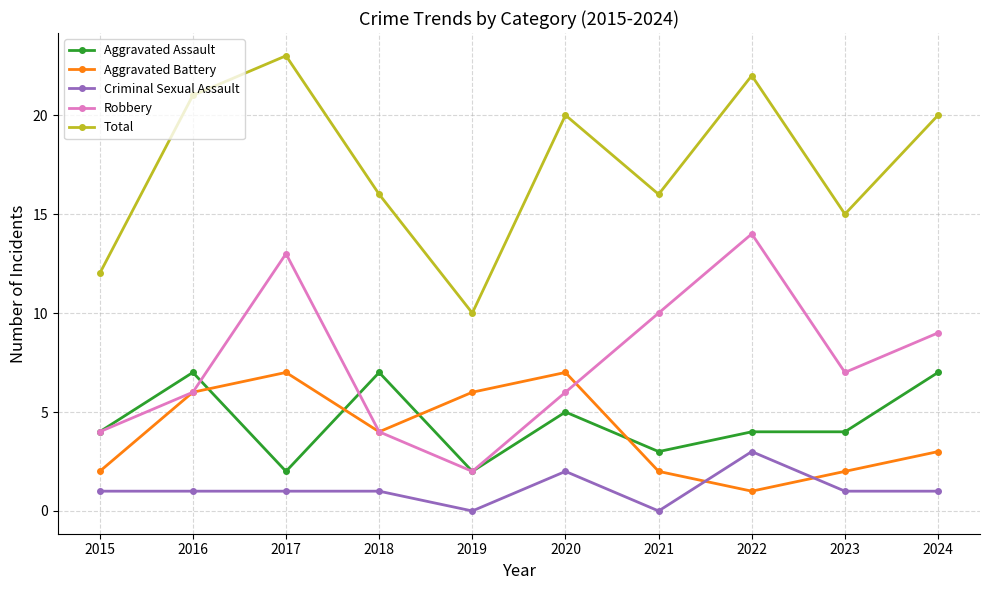

True or false: Aggravated Assault and Criminal Sexual Assault cross at least once.

False